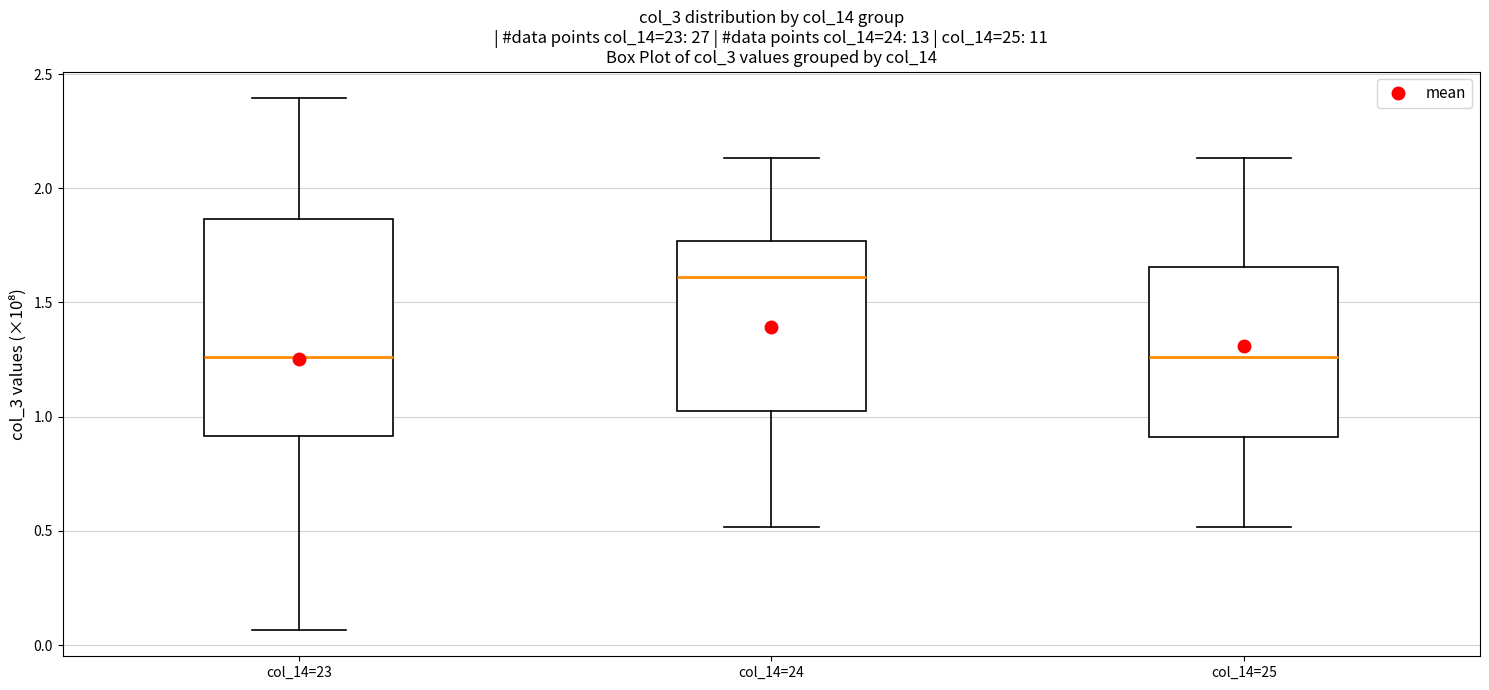

Which box is the tallest, from its lower edge to its upper edge?

col_14=23